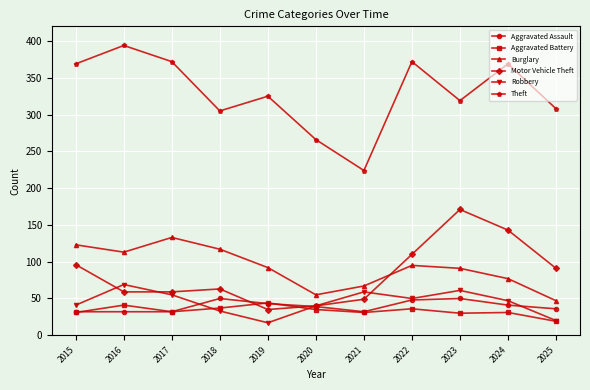

What is the total value across all series at 2025?

521